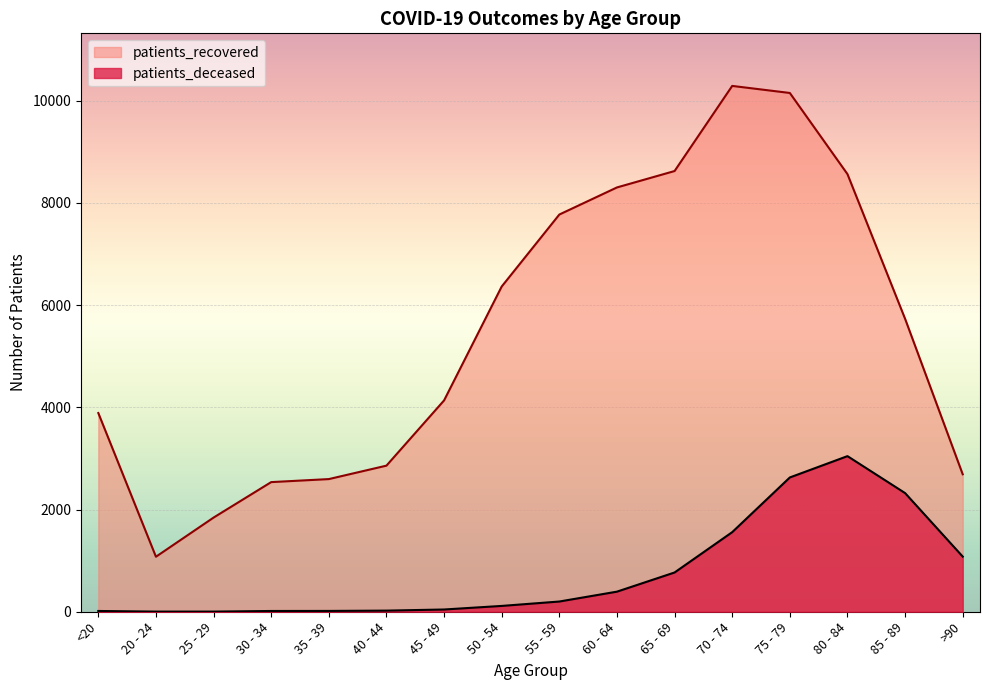

Reading left to right, list all the values displayed in this chart.

patients_deceased: 15	3	3	15	16	22	44	114	200	393	768	1557	2627	3044	2321	1079
patients_recovered: 3887	1076	1842	2536	2595	2858	4134	6362	7770	8300	8621	10286	10148	8561	5731	2689